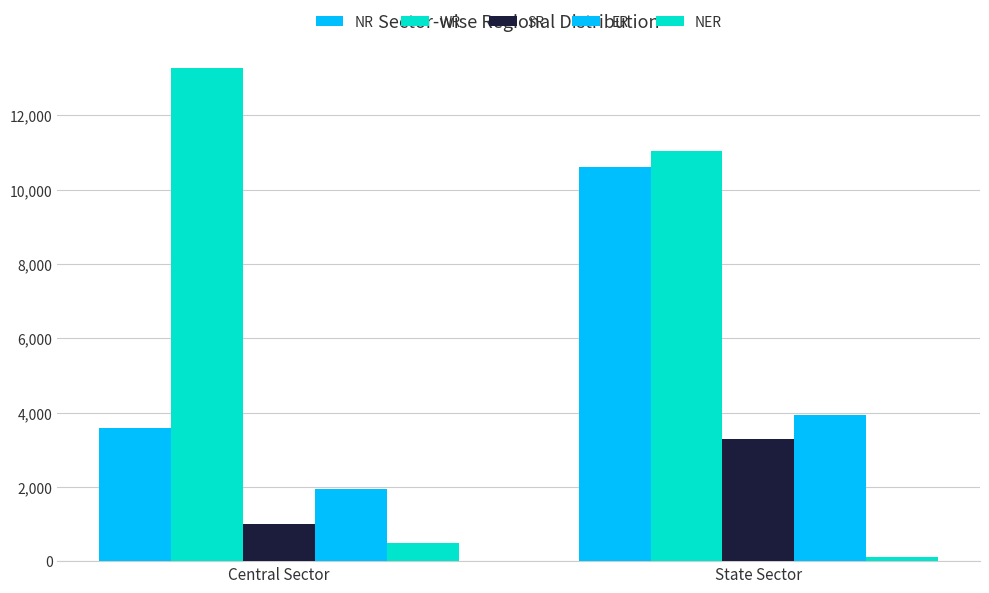

Reading left to right, what are all the values shown in this chart?

NR: 3575	10605
WR: 13269	11054
SR: 1000	3280
ER: 1955	3939
NER: 497	110